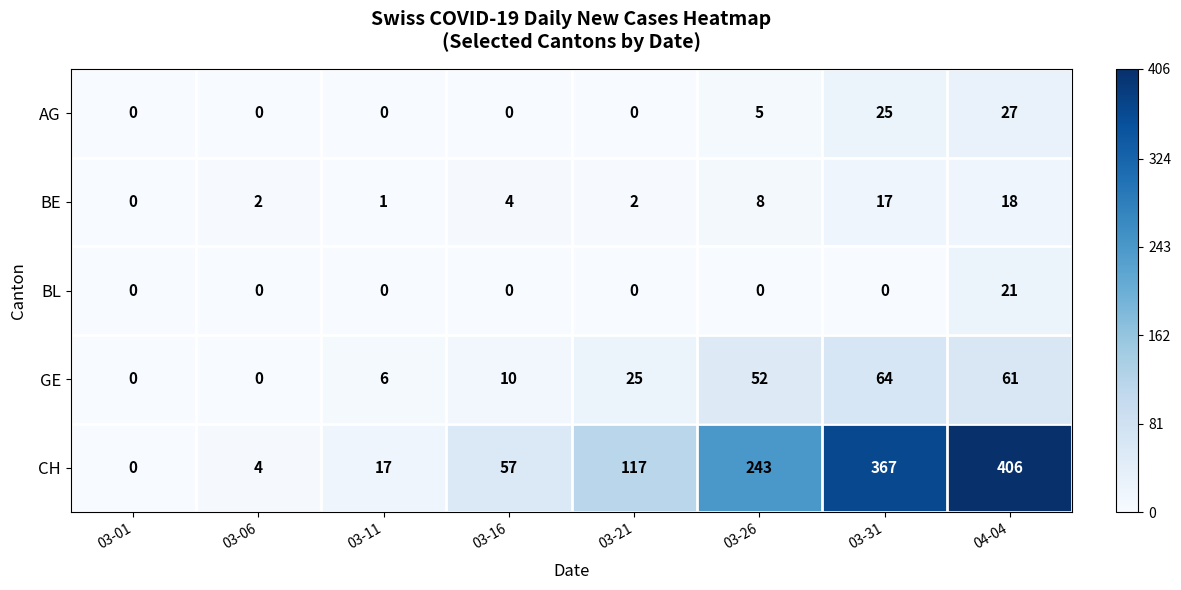

Rank the series by their maximum value, from lowest to highest.

BE, BL, AG, GE, CH